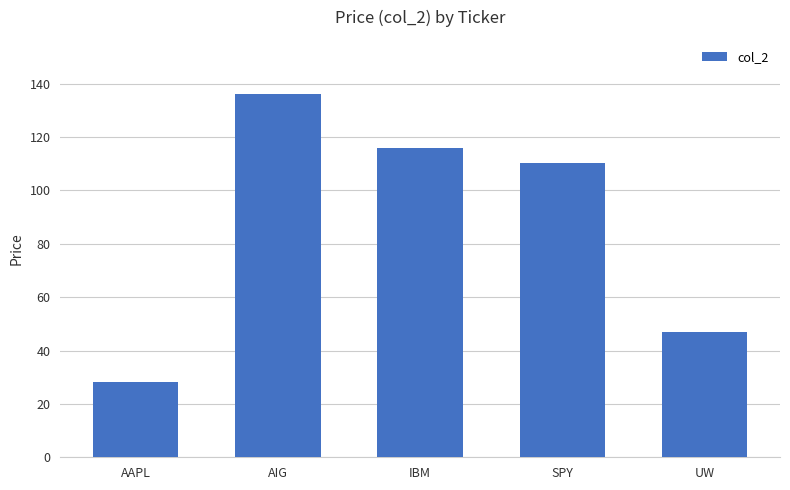

What is the smallest value displayed?

28.1